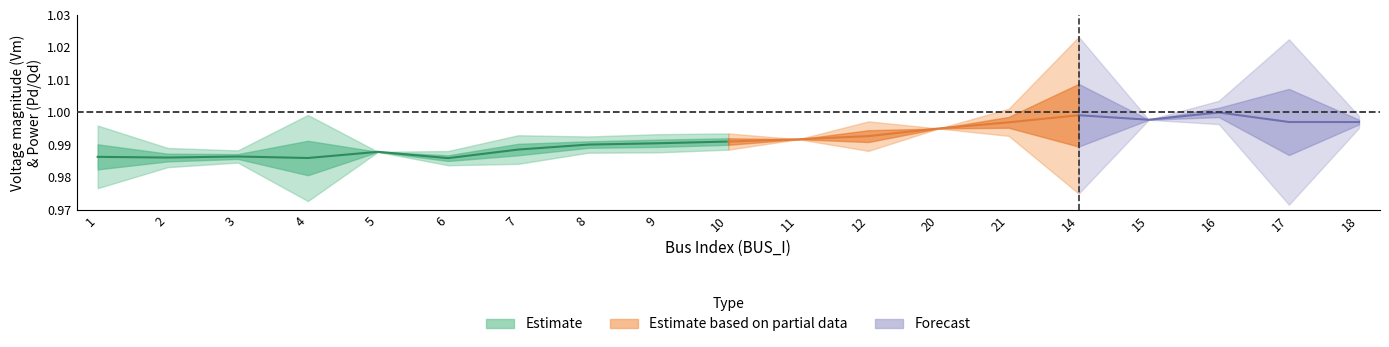

How many categories are shown in the chart?

19